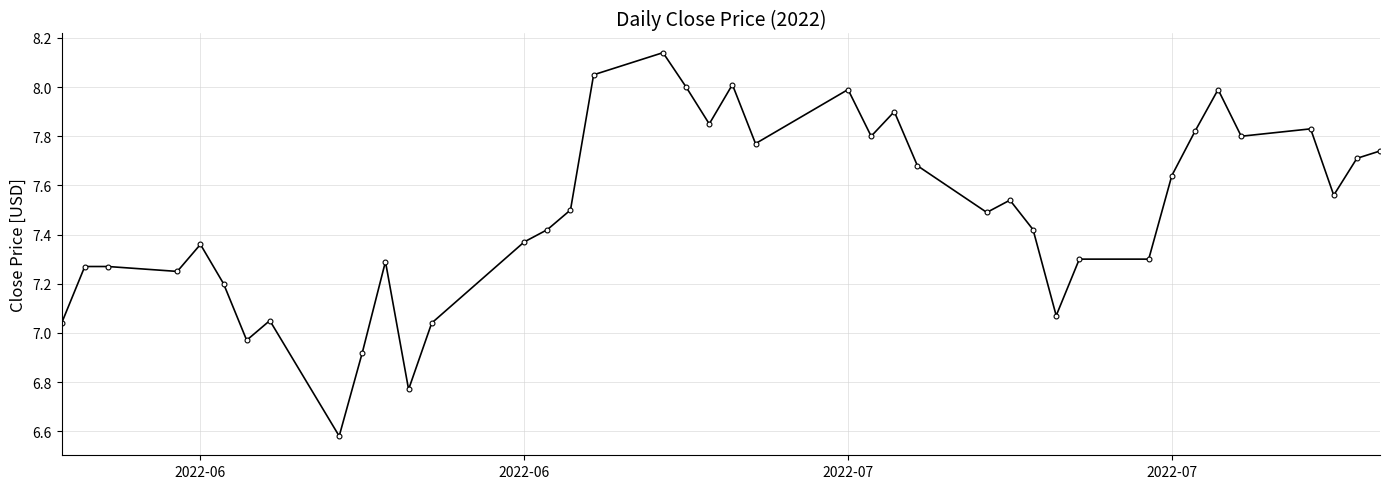

True or false: the data has more than 1 interior local peaks.

True